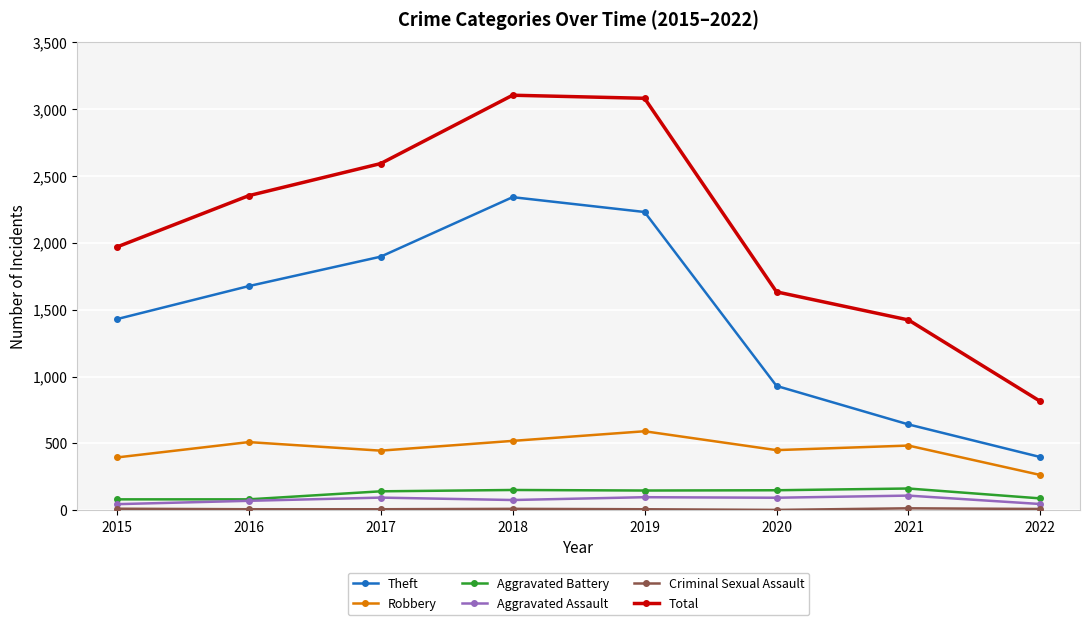

Count the number of data series in this chart.

6